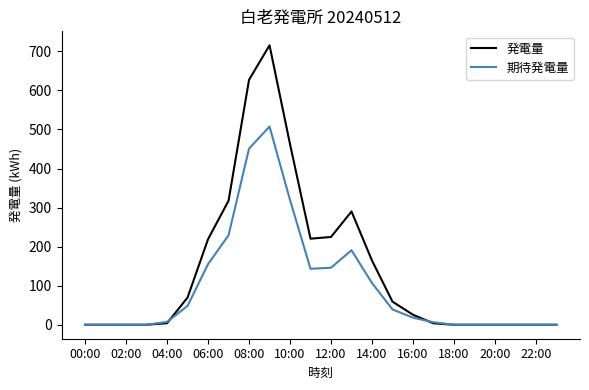

What is the difference between the second highest and second lowest values in the 発電量 series?

627.2